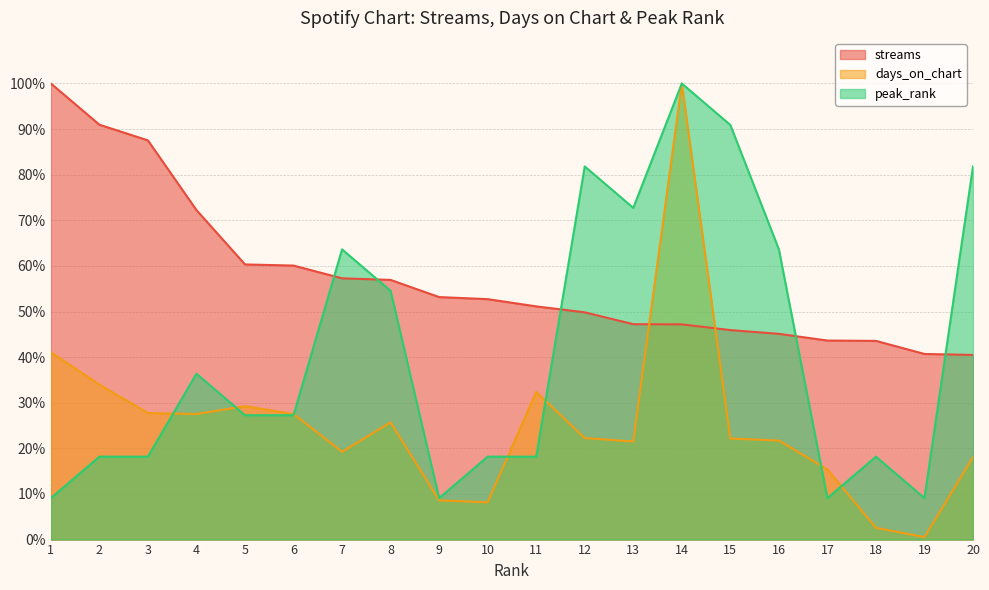

Which category has the lowest value in the peak_rank series?

1